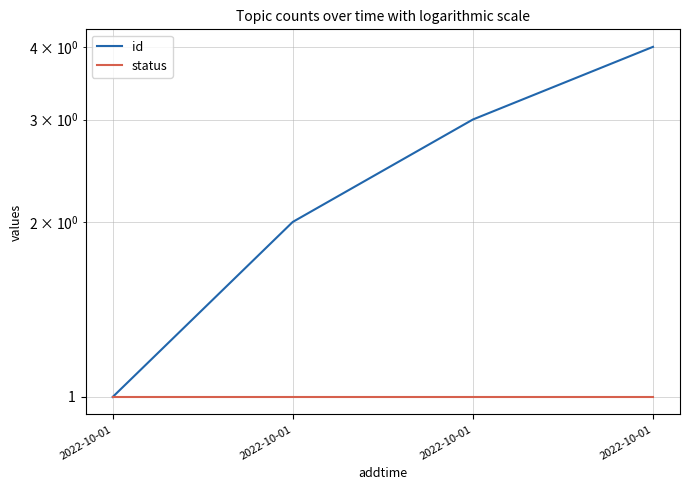

What is the difference between the maximum and minimum values in the id series?

3